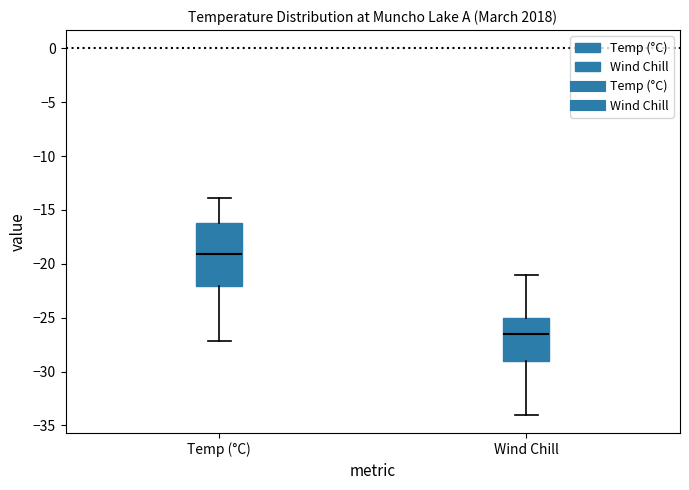

Reading left to right, read every box against the y-axis: the position of its median line, the range the box covers, and the ends of its whiskers. The values are not printed on the chart, so give them approximately, as read against the axis.

Temp (°C): median -19.0, box -22.0 to -16.0, whiskers -27.0 to -14.0
Wind Chill: median -26.5, box -29.0 to -25.0, whiskers -34.0 to -21.0